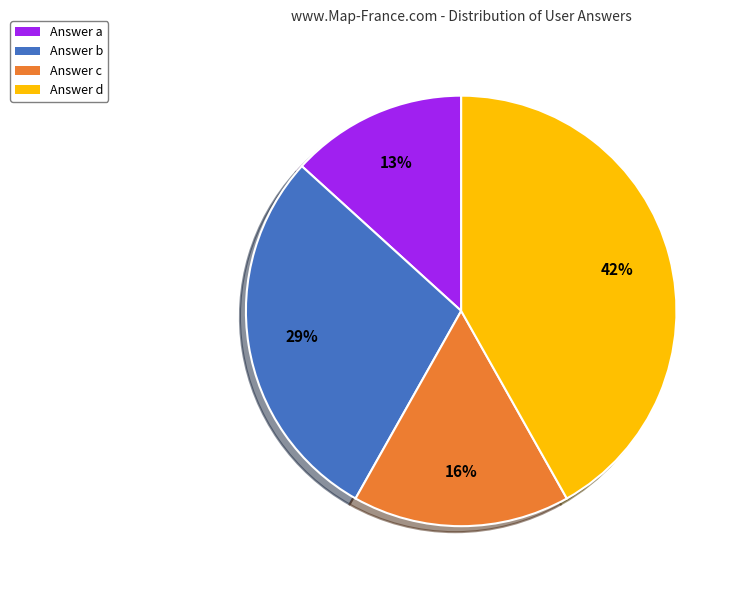

What is the largest slice in the pie chart?

Answer d